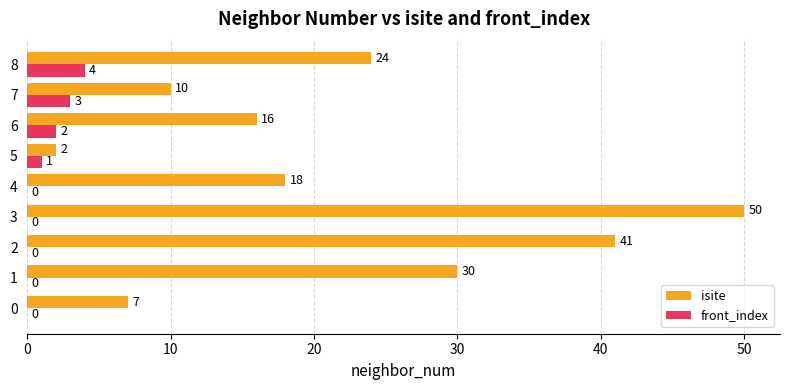

Where is front_index nearest to the value 2?

6